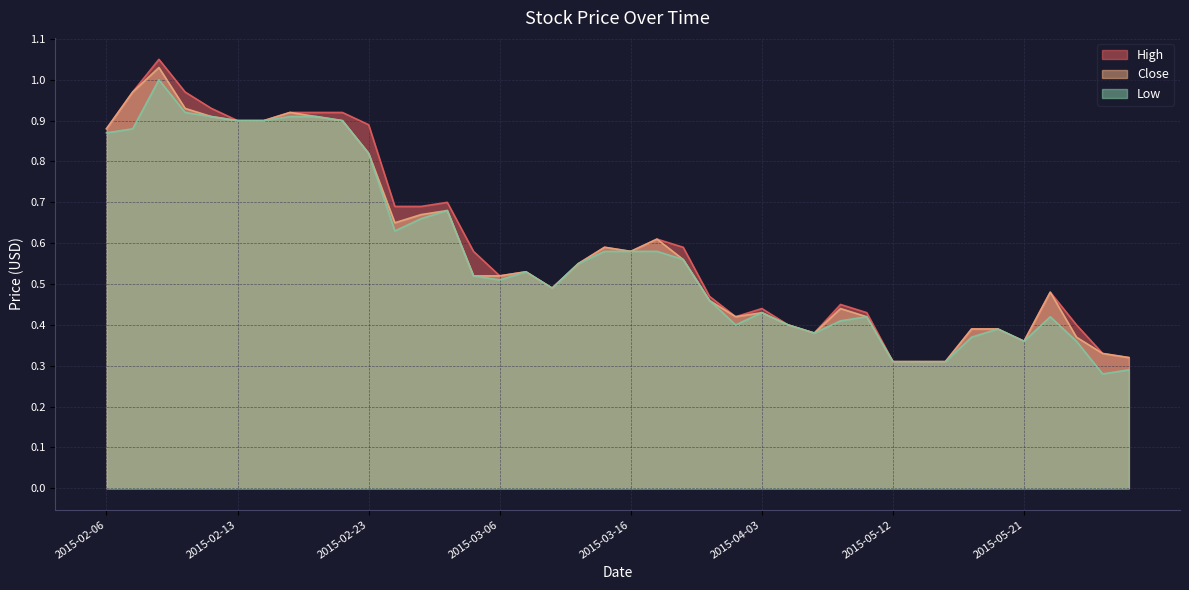

Which series has the widest spread of values?

High